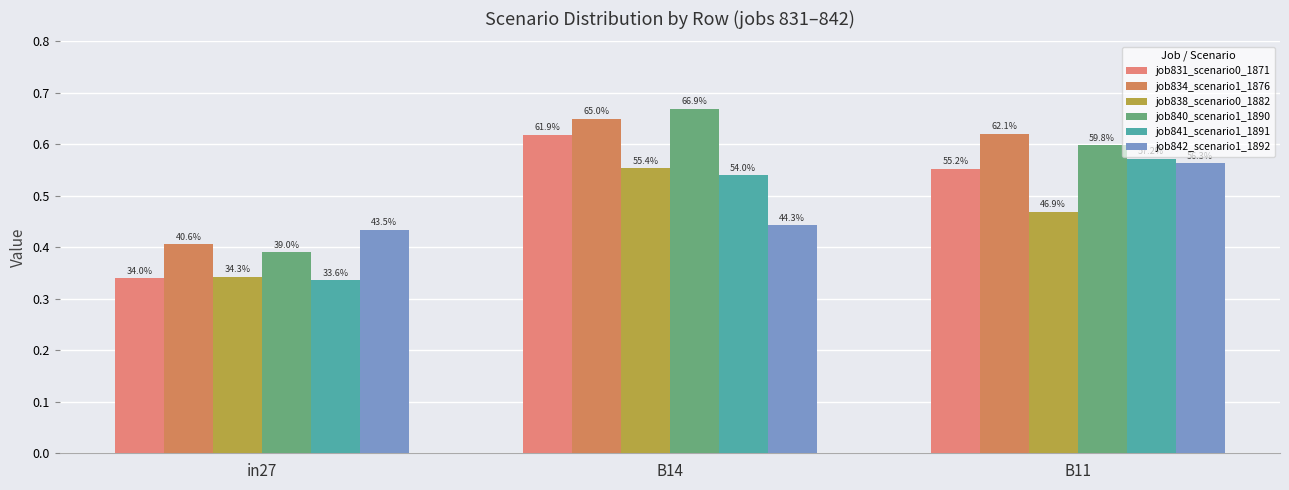

Is it true that job834_scenario1_1876 equals 1.1 at B14?

False